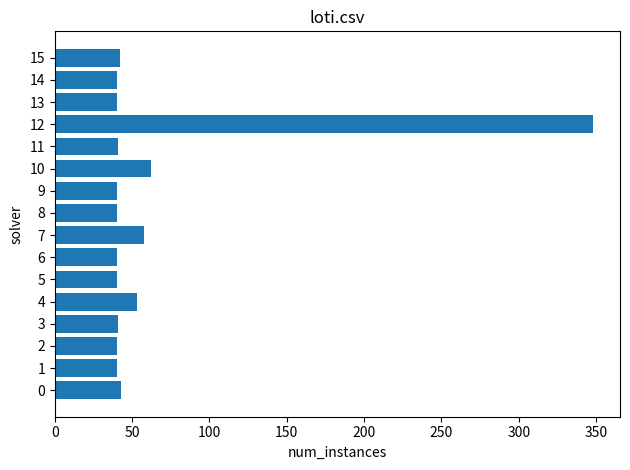

True or false: the data shows 42 at 15.

True